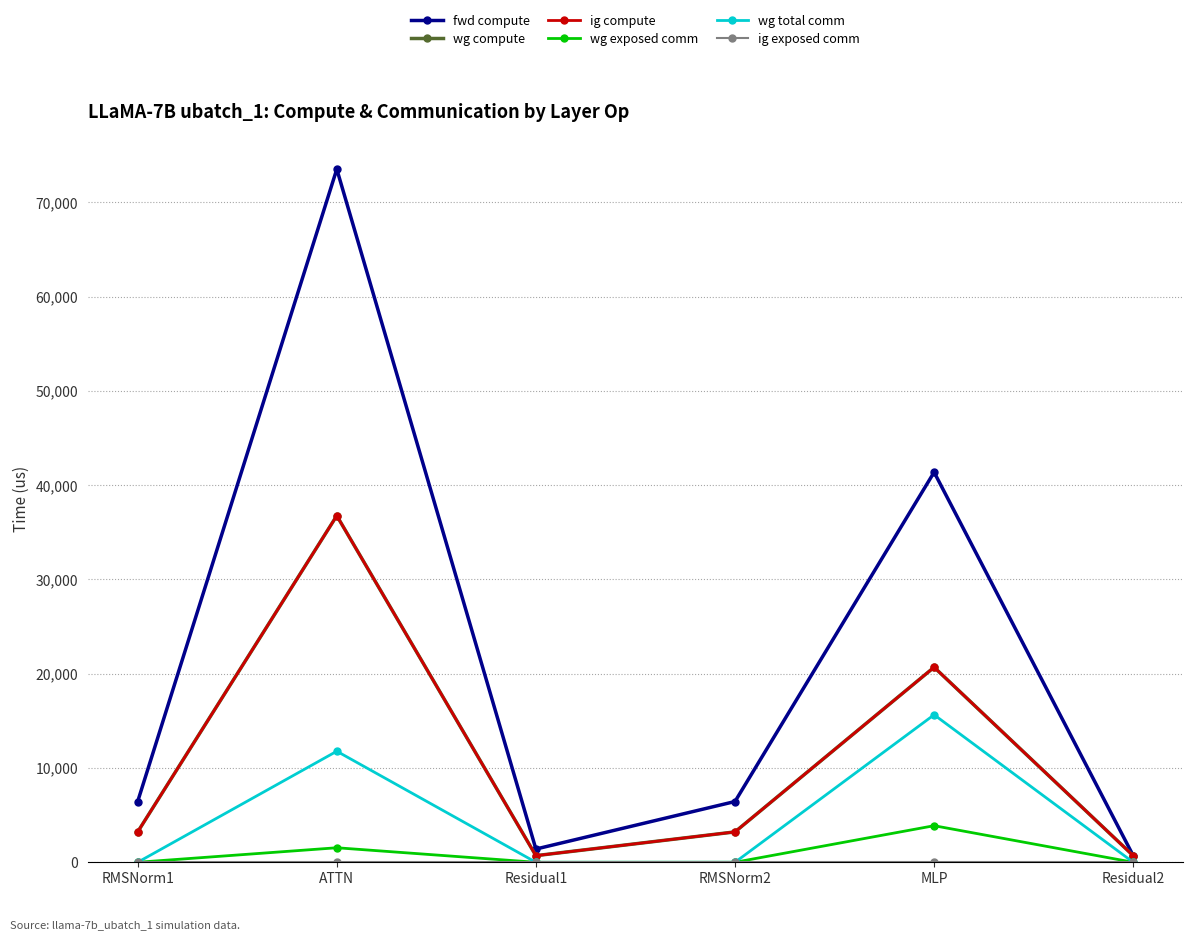

Where is ig exposed comm nearest to the value 0?

RMSNorm1